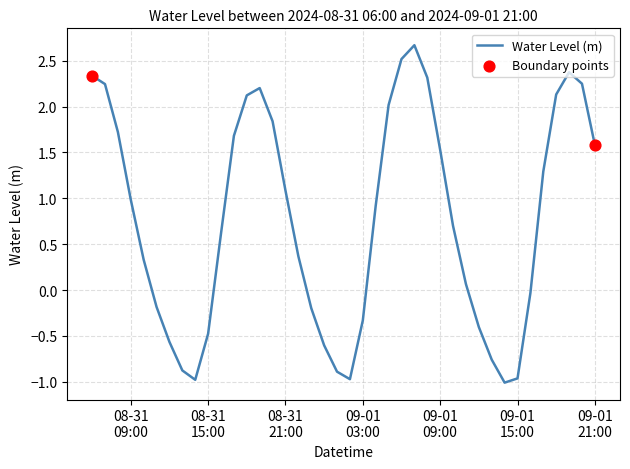

What is the smallest value displayed?

-1.0